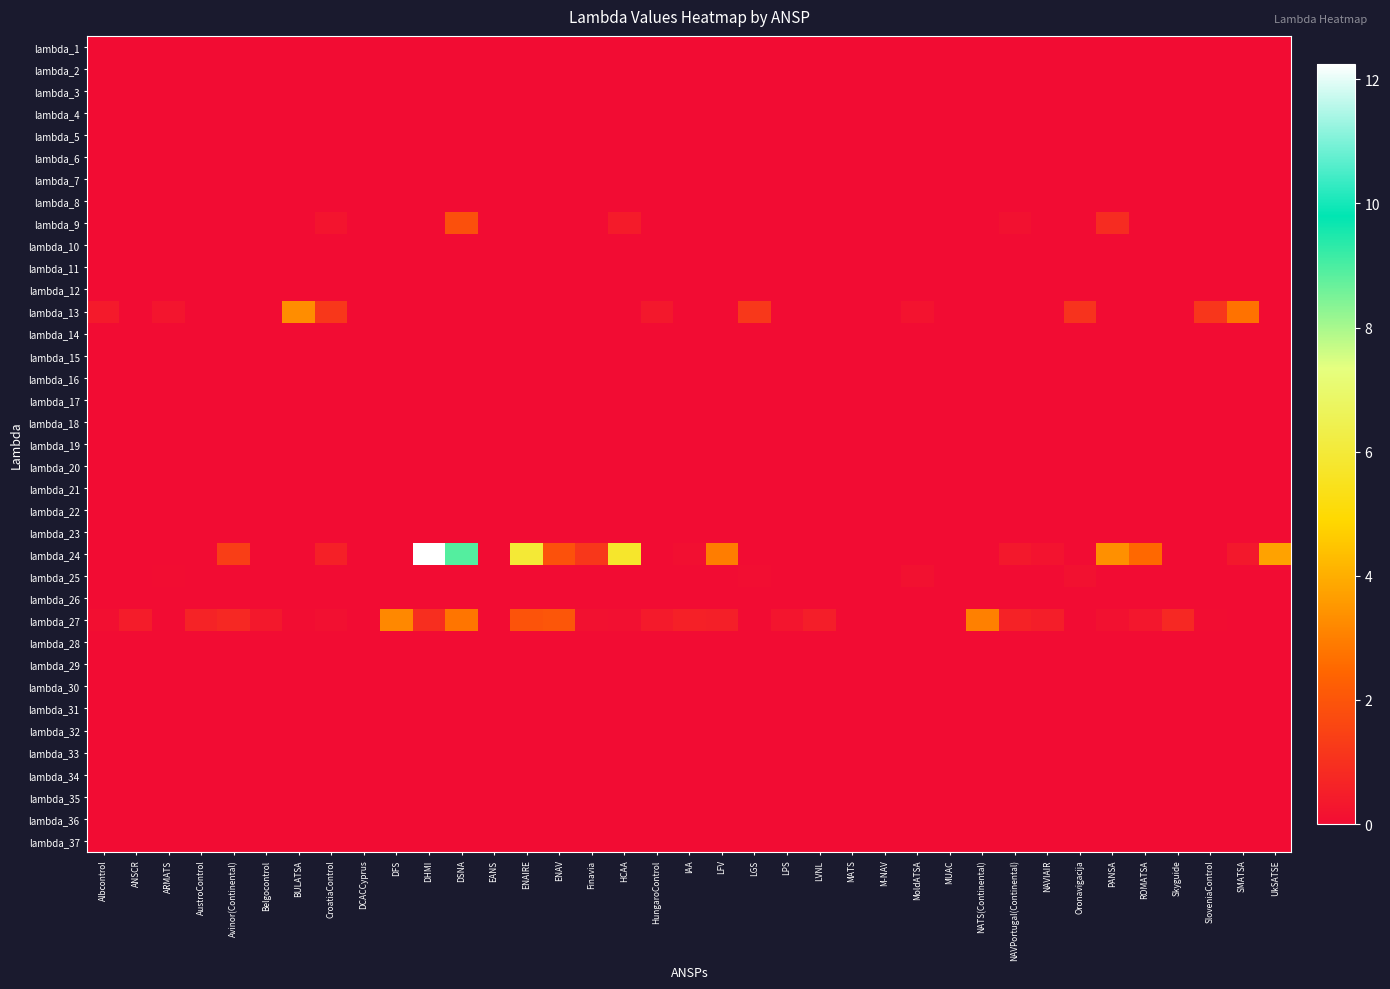

What is the maximum value shown in the chart?

12.3